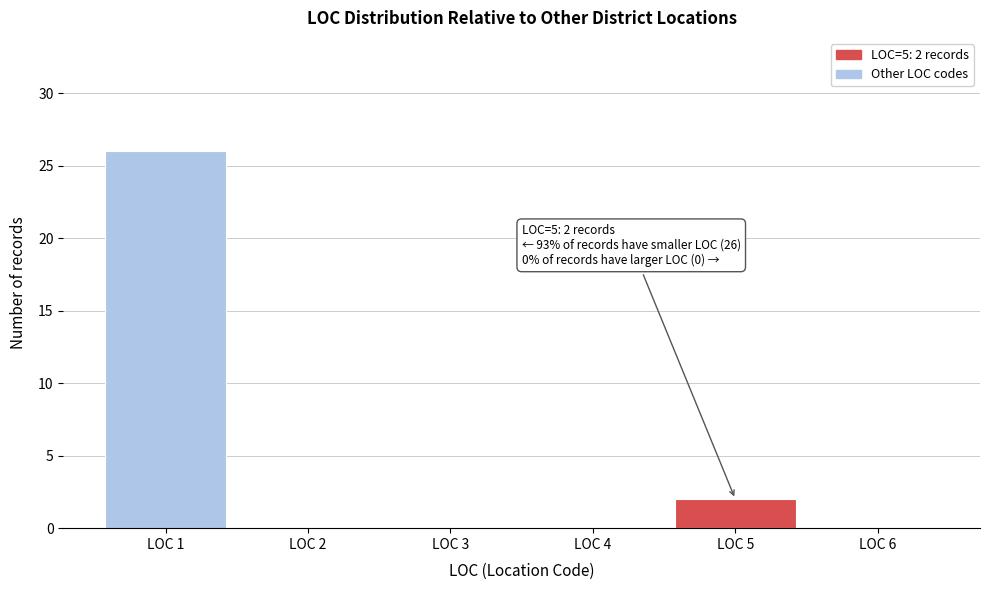

Over which range of the x-axis is the bar tallest?

0.5 to 1.5